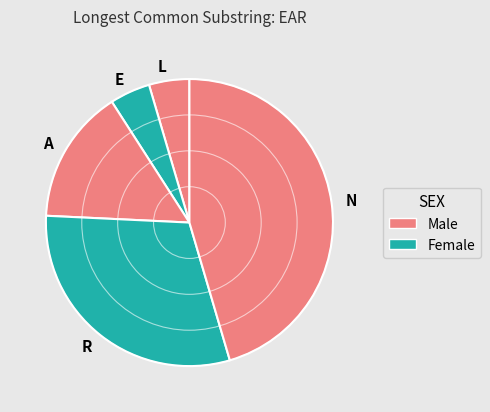

Is L the majority of the pie?

No